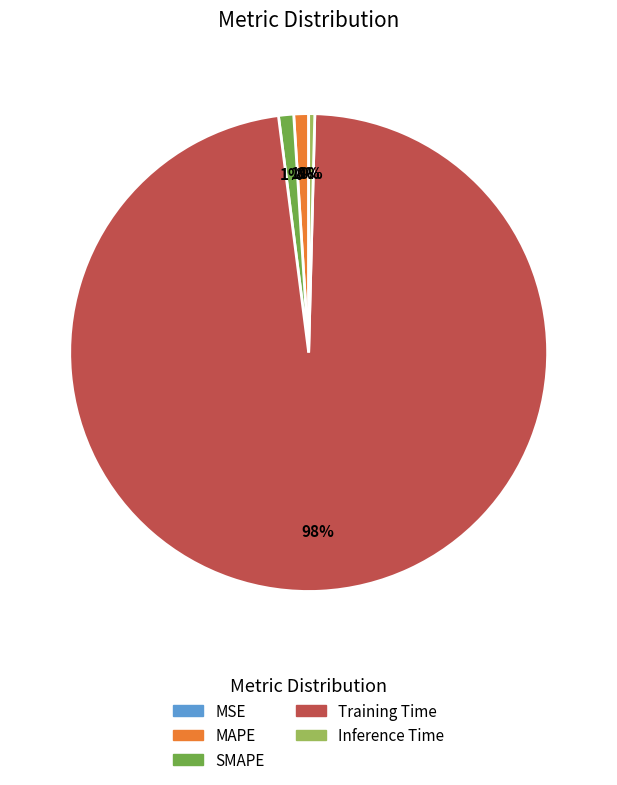

To the nearest percent, what is the average slice percentage?

20%